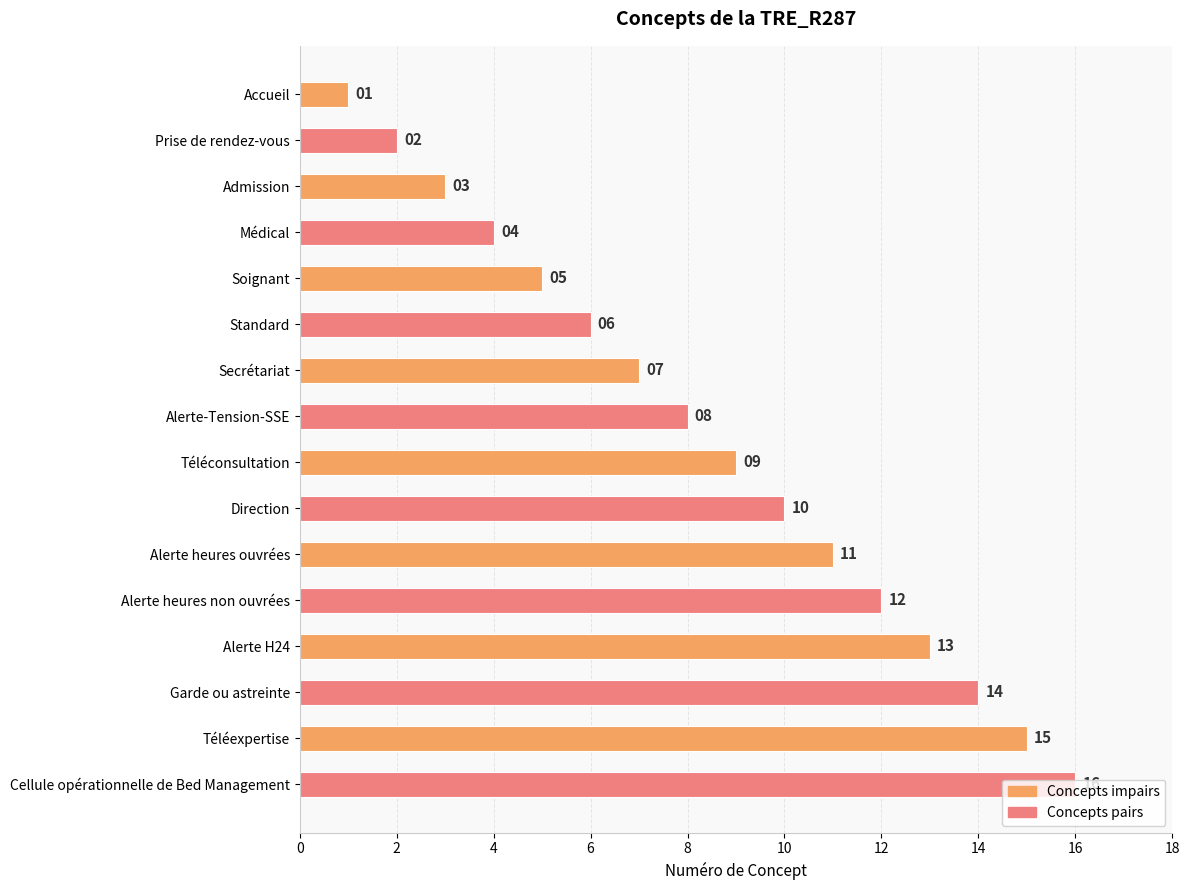

List the labels in order of value, smallest first.

Accueil, Prise de rendez-vous, Admission, Médical, Soignant, Standard, Secrétariat, Alerte-Tension-SSE, Téléconsultation, Direction, Alerte heures ouvrées, Alerte heures non ouvrées, Alerte H24, Garde ou astreinte, Téléexpertise, Cellule opérationnelle de Bed Management